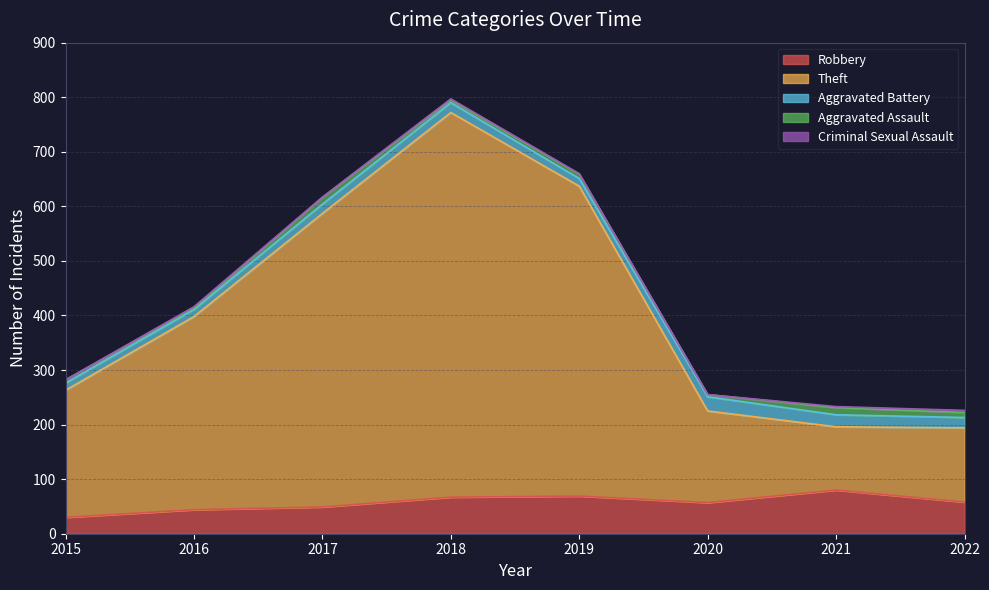

What is the average value of the Theft series?

352